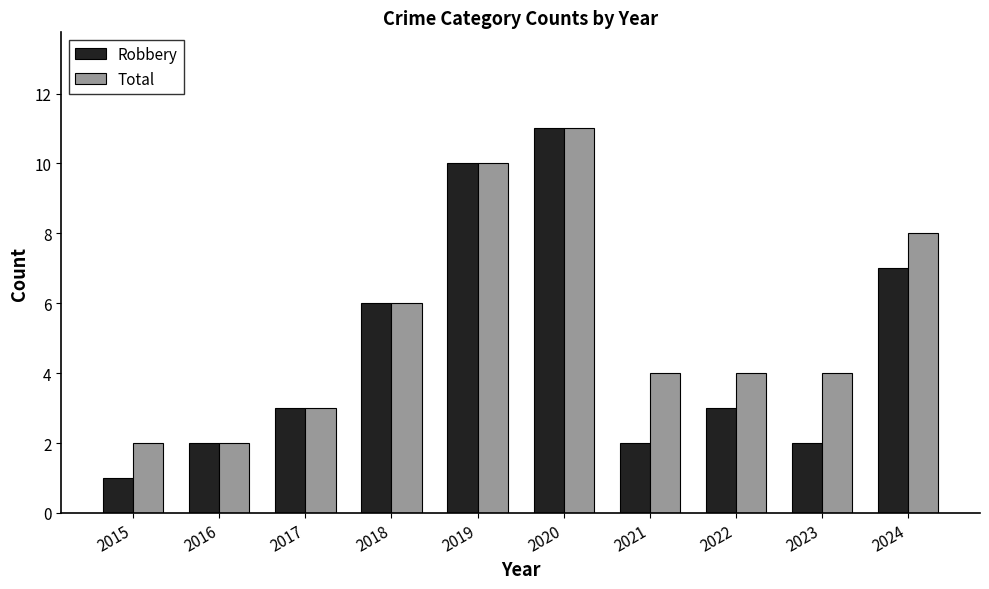

Count the Robbery values in the range 2 to 7.

7